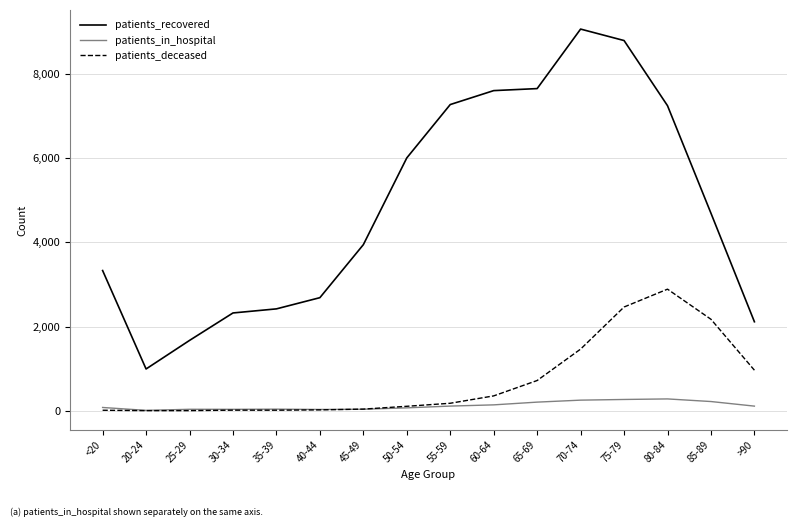

Rank the series by their maximum value, from highest to lowest.

patients_recovered, patients_deceased, patients_in_hospital